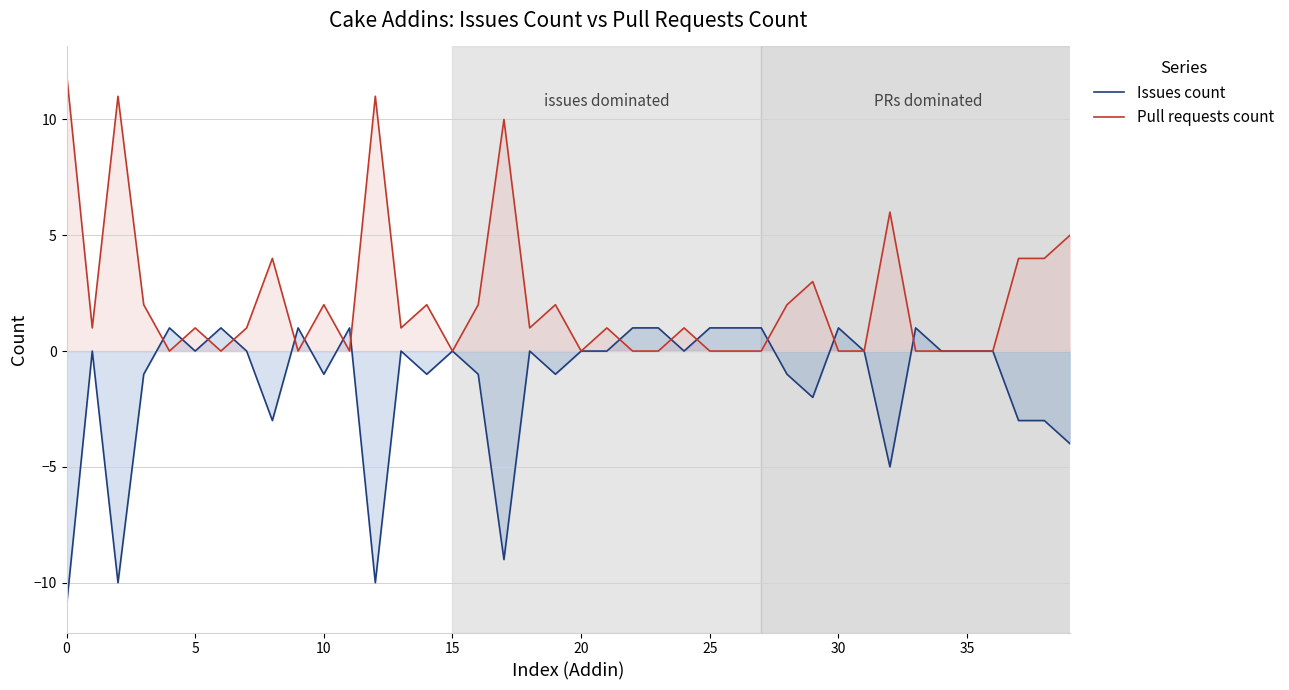

What is the lowest value of the Issues count series?

-11